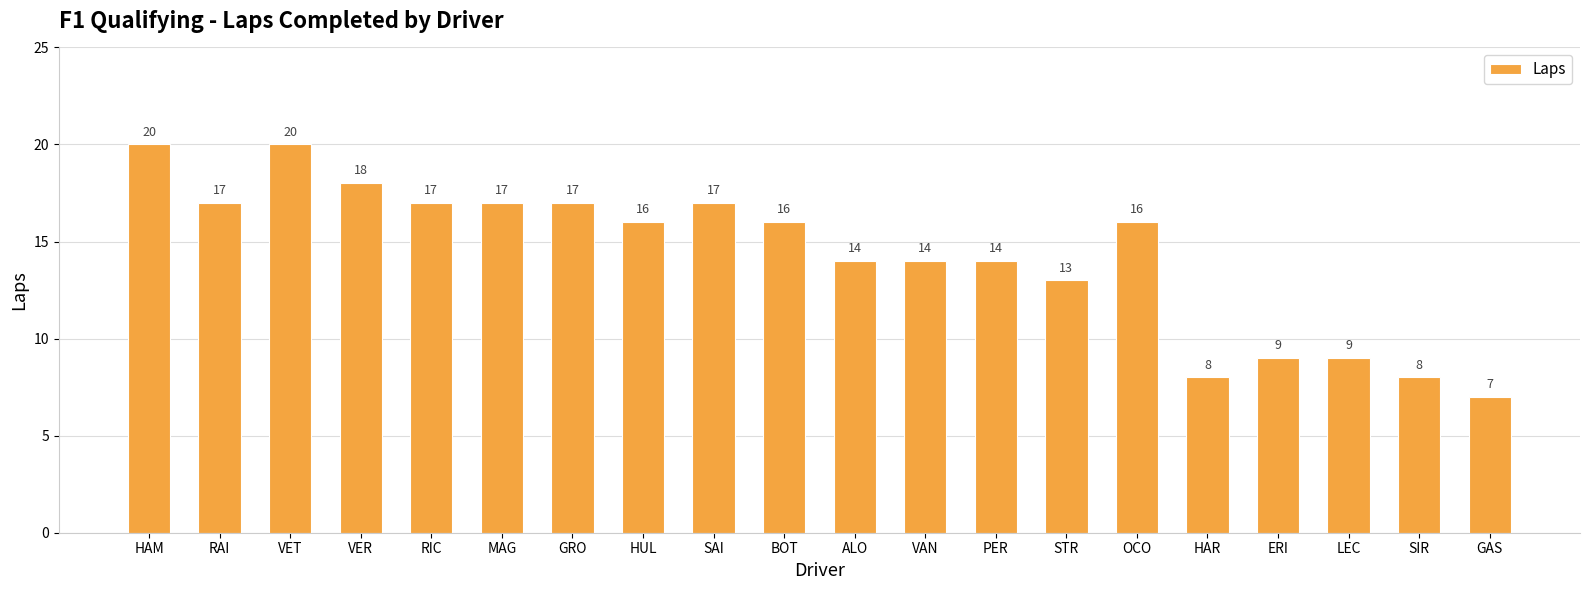

The chart shows a value of 9 at VAN. True or false?

False